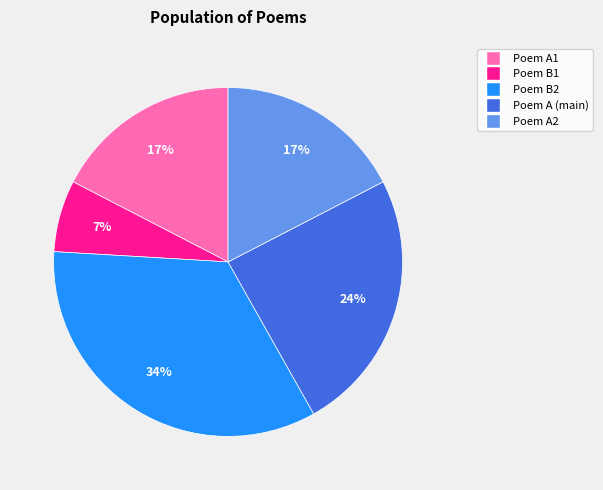

To the nearest percent, what is the difference between the largest and smallest slice percentages?

27%